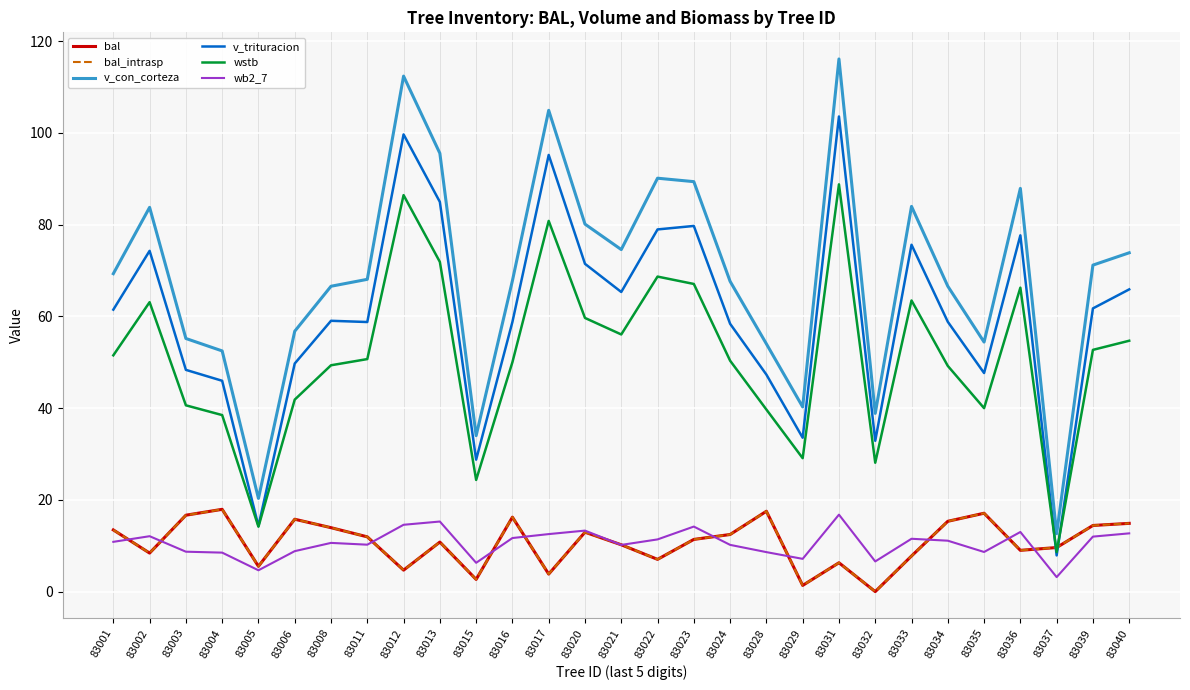

Is this an area chart (filled region under the line)?

No